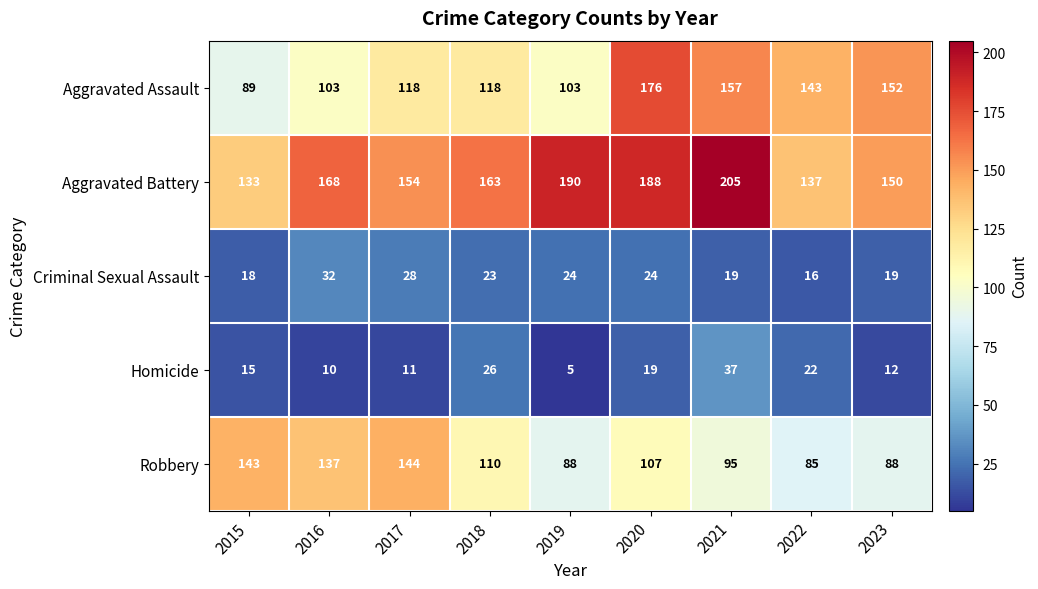

What is the difference between the maximum and minimum values in the Criminal Sexual Assault series?

16